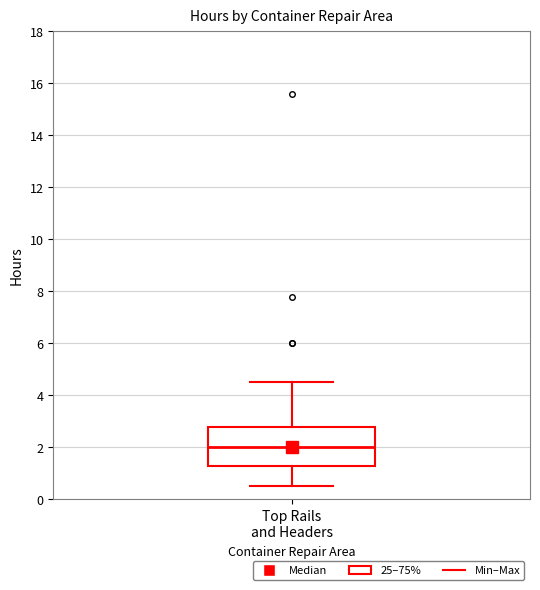

Transcribe this box plot: give where the median line is, the range the box spans, and where the two whiskers end, as read against the y-axis. The values are not printed on the chart, so give them approximately, as read against the axis.

median 2.0, box 1.4 to 2.8, whiskers 0.6 to 4.6